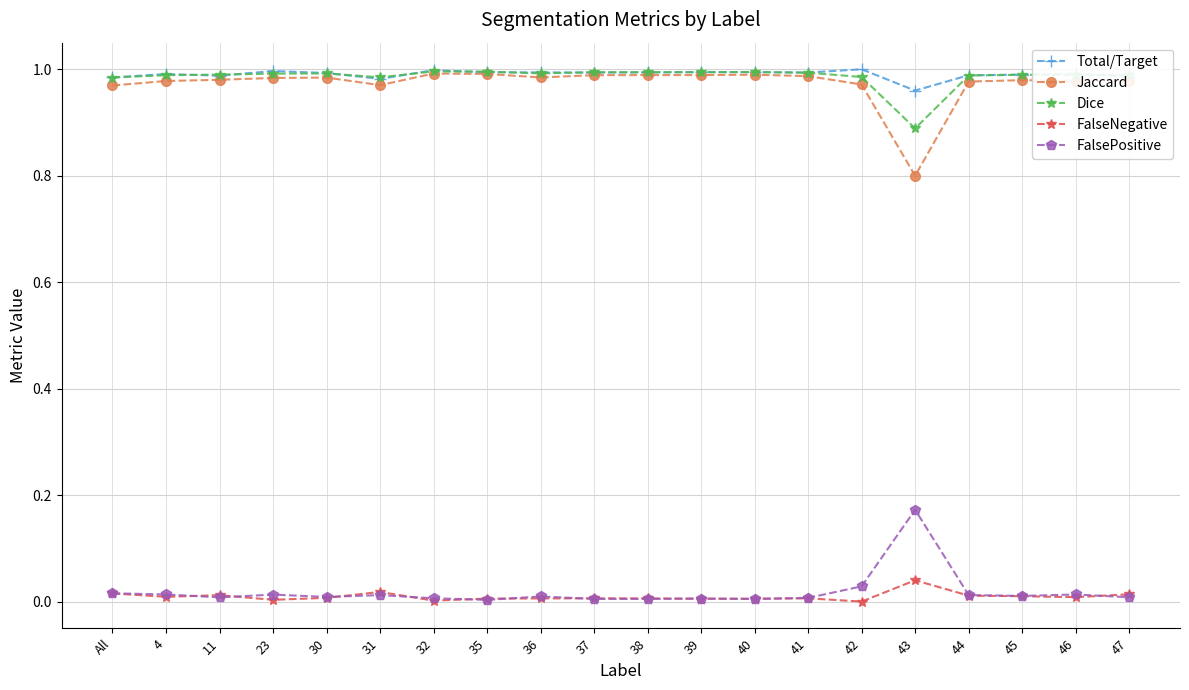

Is the value of Dice at 31 greater than the value of FalseNegative at All?

Yes